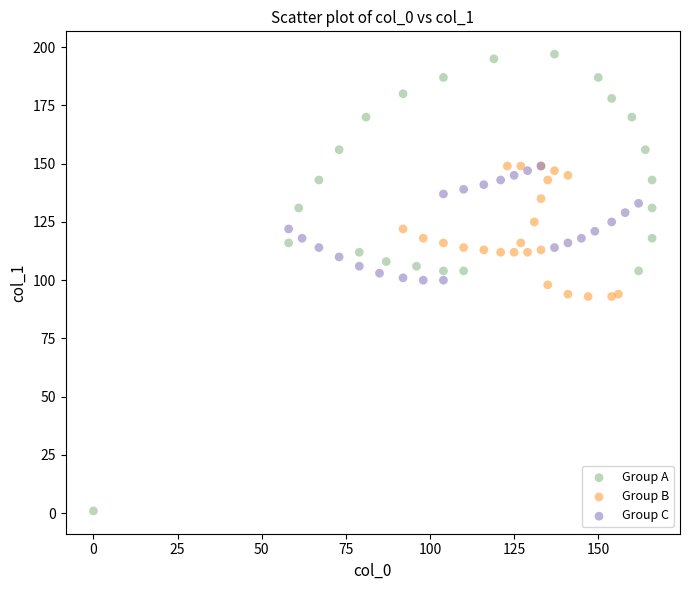

Which series reaches the maximum Y coordinate?

Group A